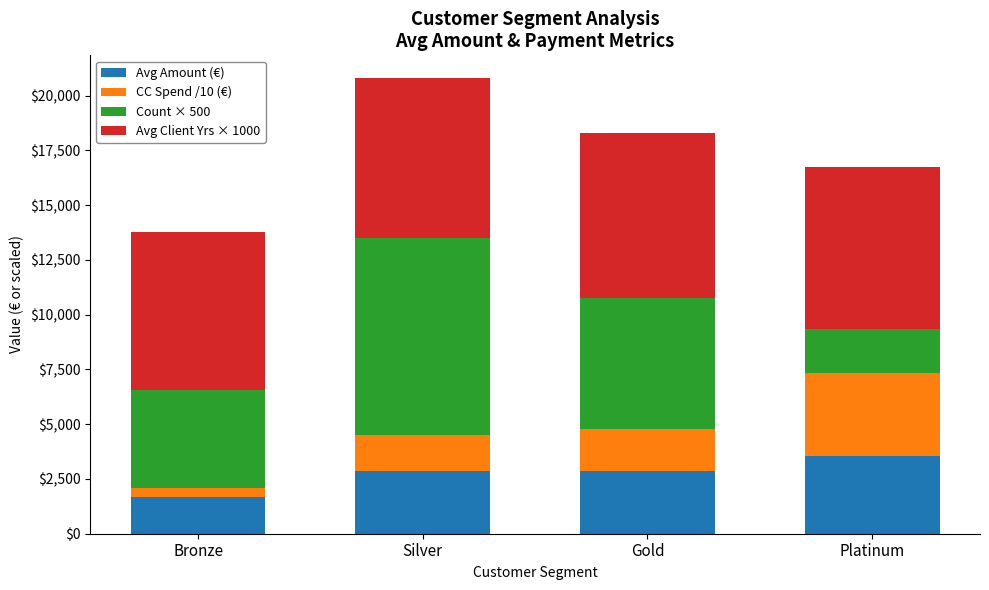

At which category is the sum across all series the highest?

Silver